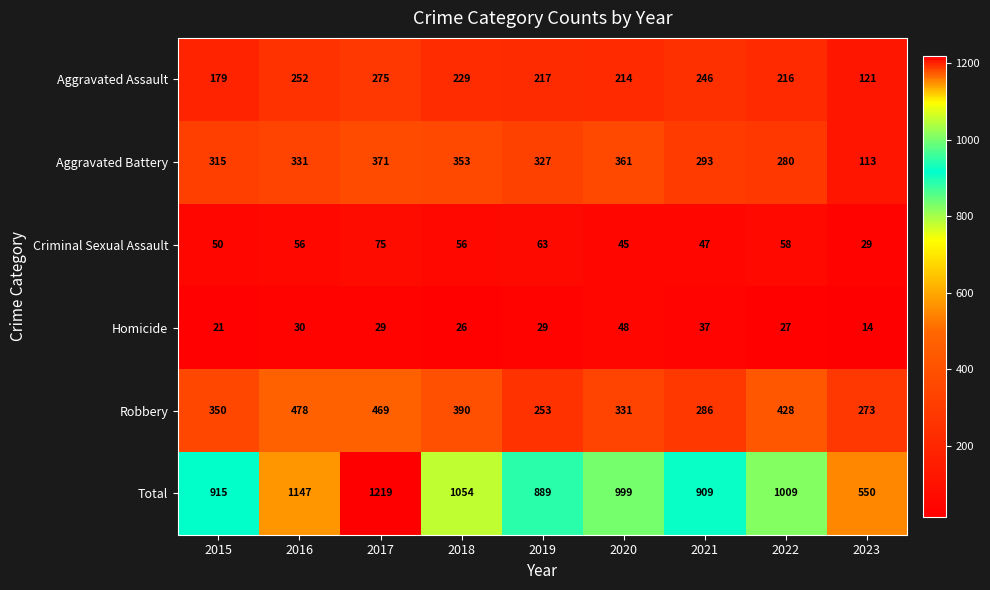

What is the difference between the maximum and minimum values in the Criminal Sexual Assault series?

46